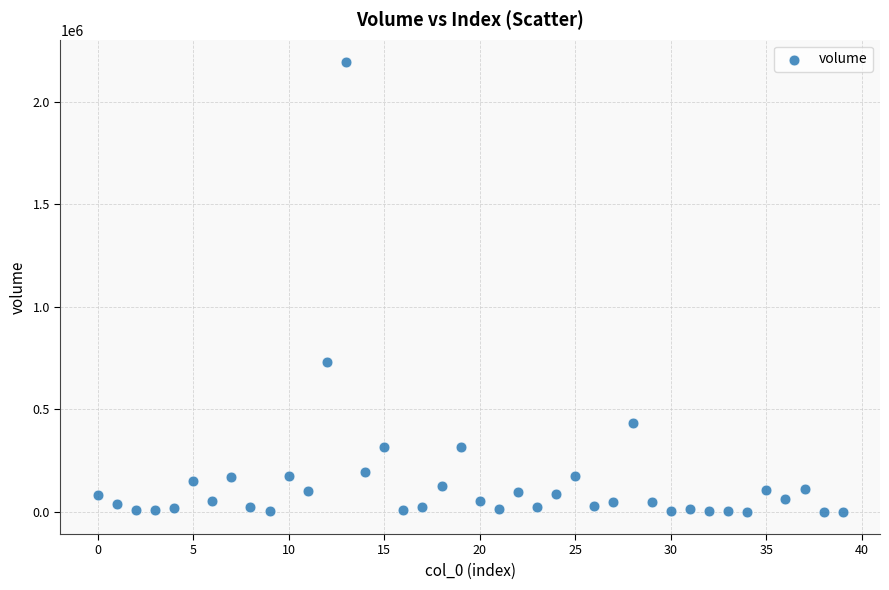

What Y value in the scatter plot is closest to 1096076?

727172.1